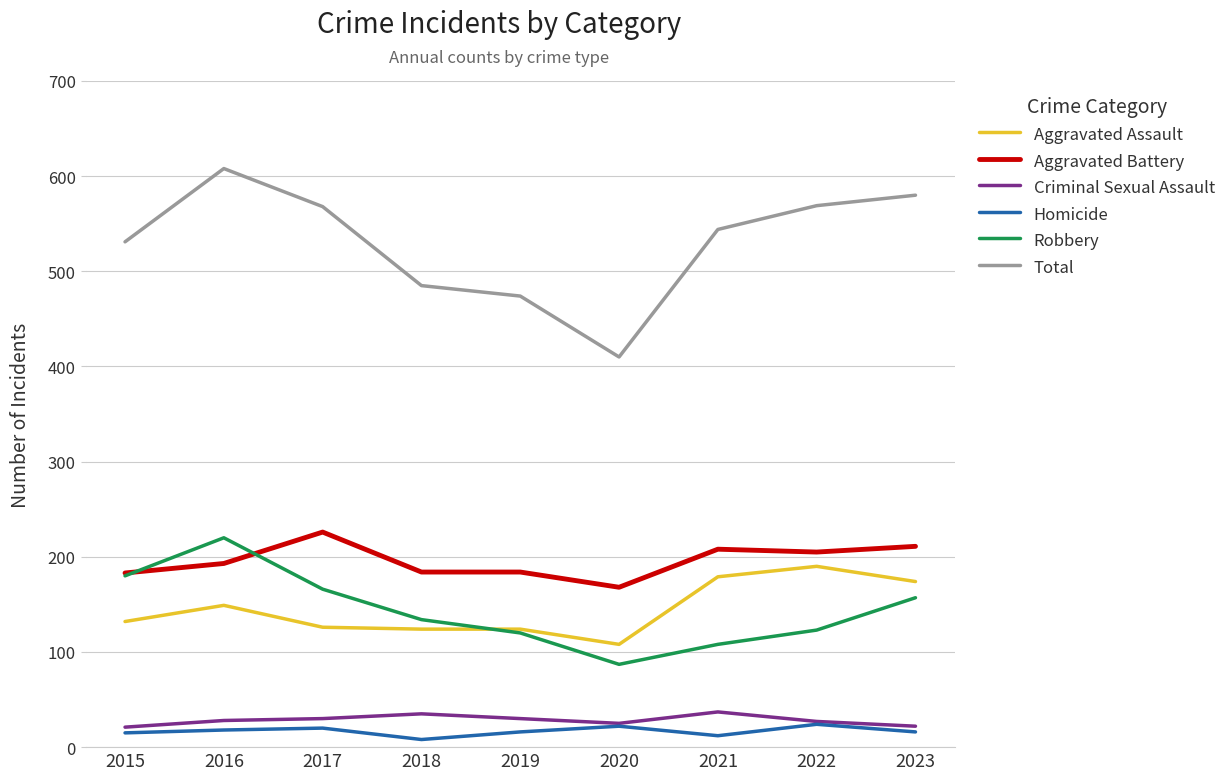

What are all the series names shown in the legend?

Aggravated Assault, Aggravated Battery, Criminal Sexual Assault, Homicide, Robbery, Total